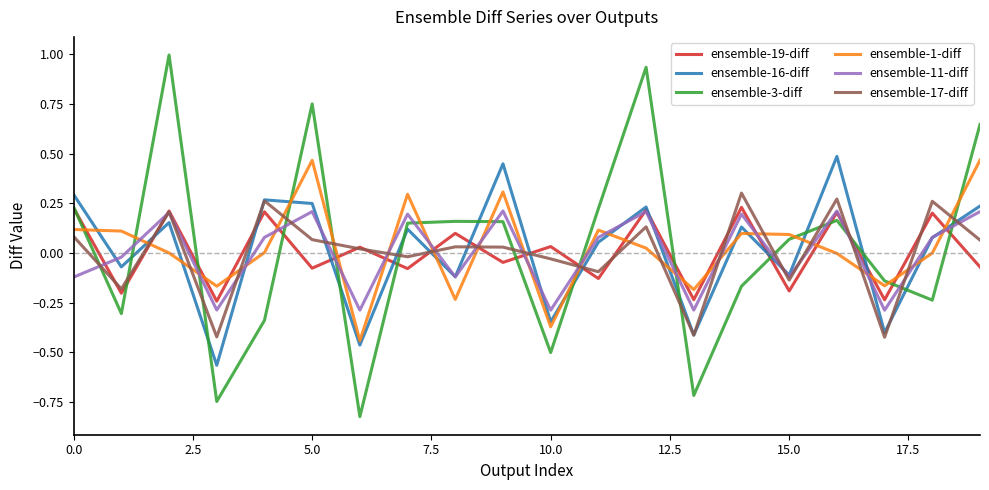

In ensemble-3-diff, how many points are lower than both neighbors (excluding endpoints)?

6